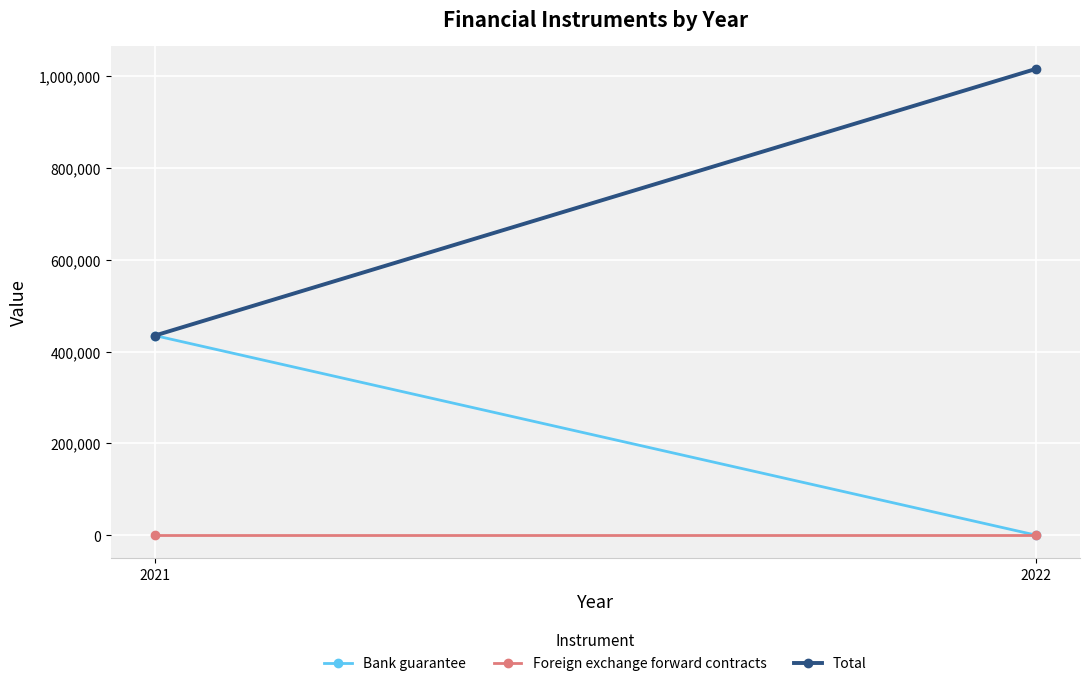

How many values in Bank guarantee are above zero?

1